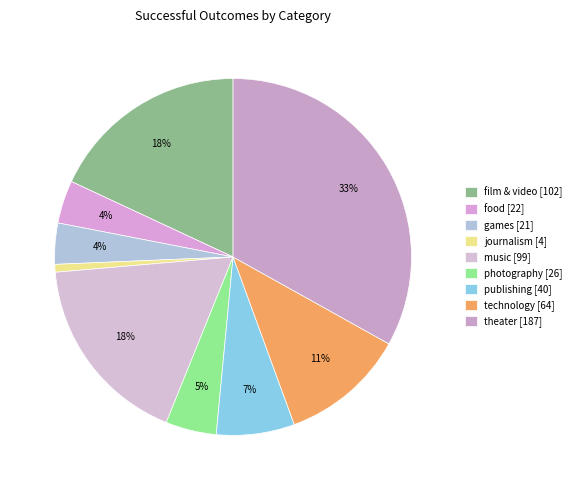

To the nearest percent, what is the difference between the largest and smallest slice percentages?

32%